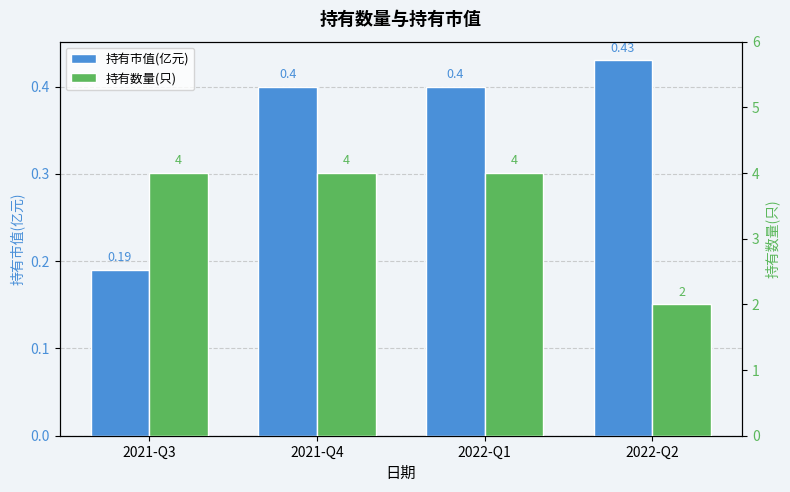

What is the difference between the highest and lowest values at 2021-Q3?

3.8